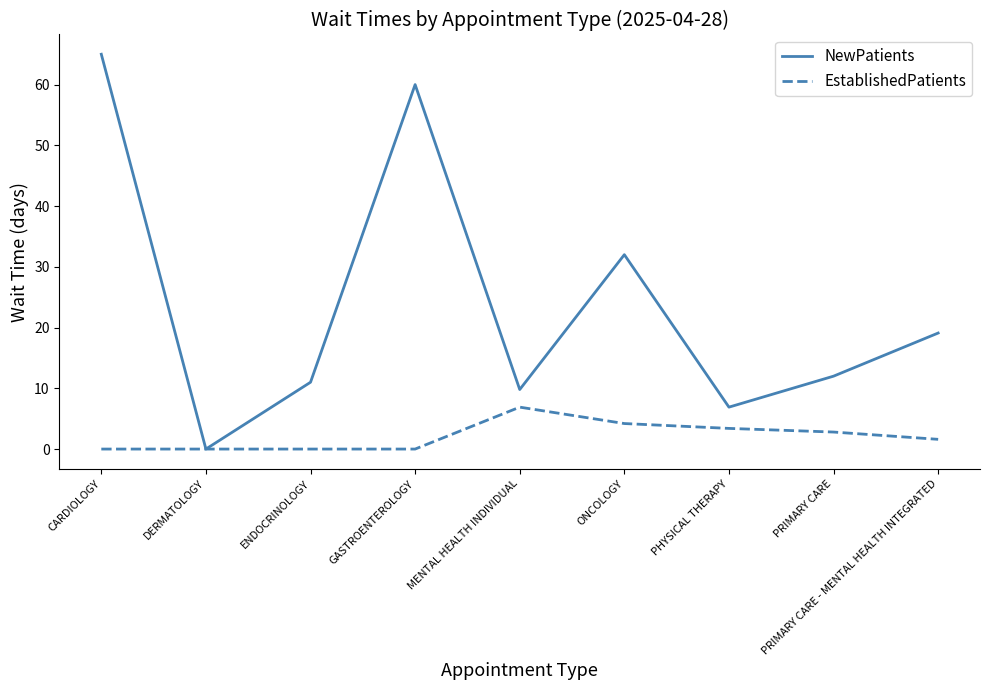

What is the difference between the maximum and minimum values in the EstablishedPatients series?

6.9